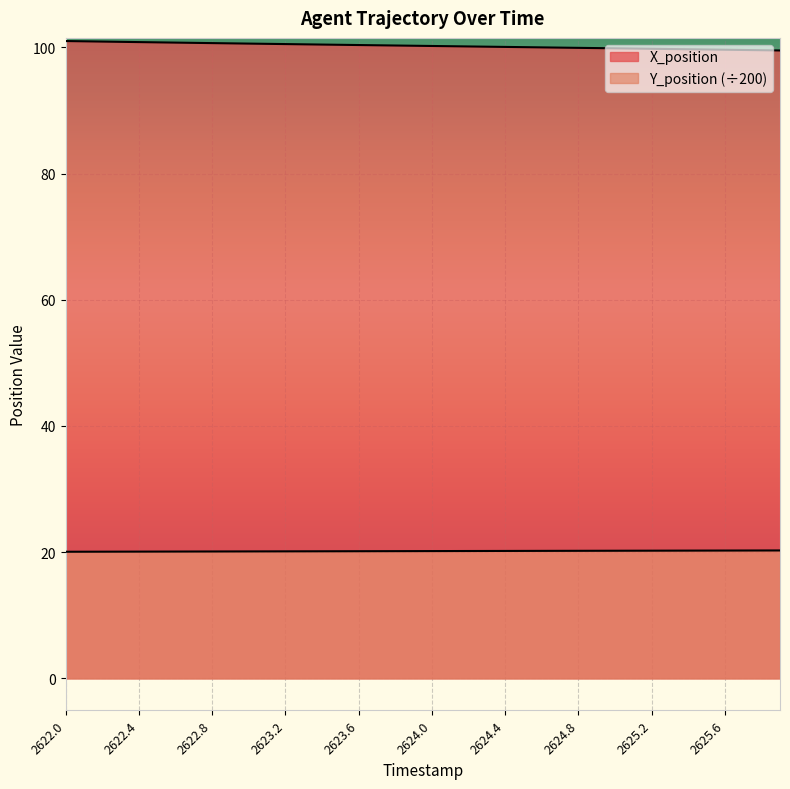

Rank the series by their average value, from lowest to highest.

Y_position, X_position